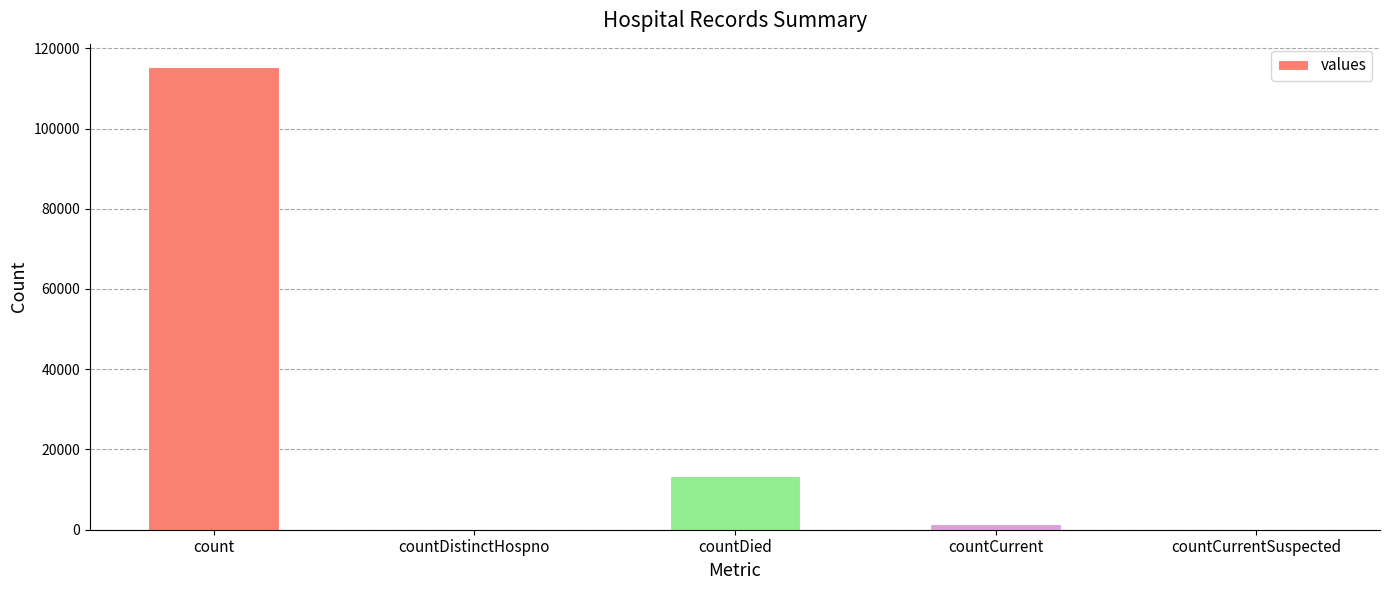

Reading right to left, transcribe all the data shown in this chart.

countCurrentSuspected=0	countCurrent=1383	countDied=13343	countDistinctHospno=0	count=115379